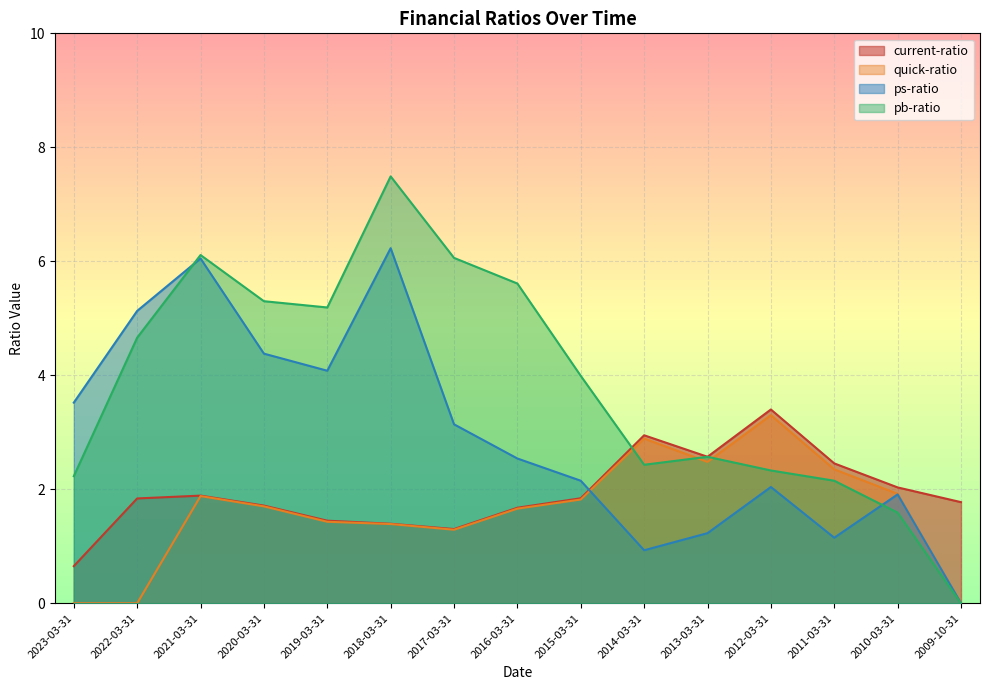

What is the label of the 3rd point from the left?

2021-03-31